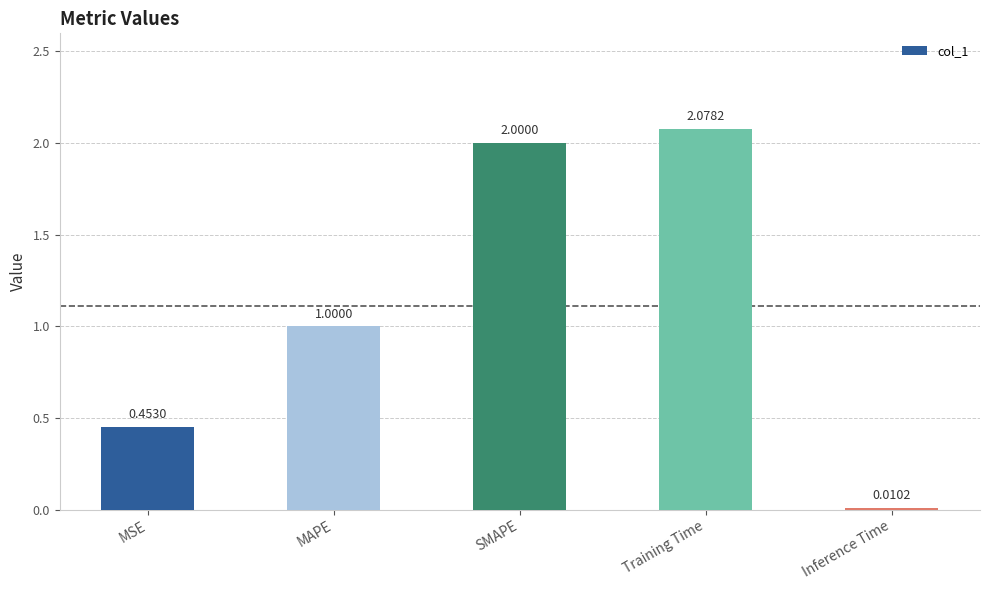

How many values are below 1?

2